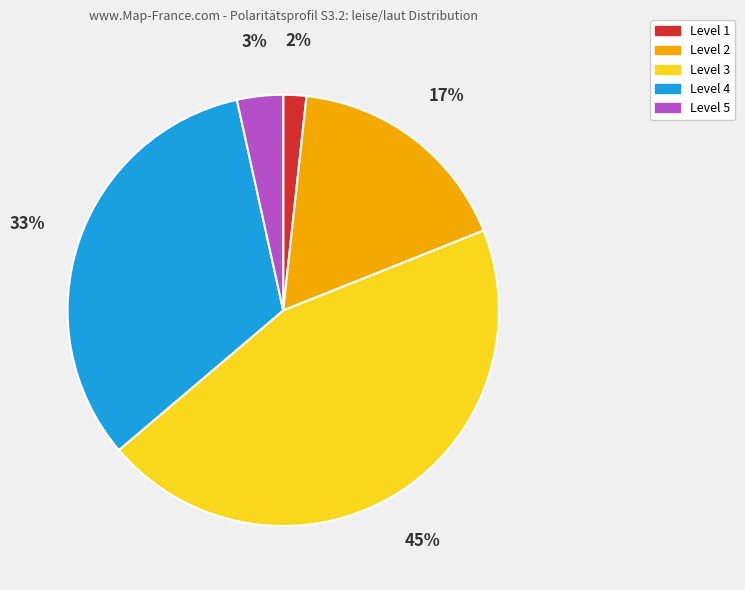

Does any single category account for the majority?

No